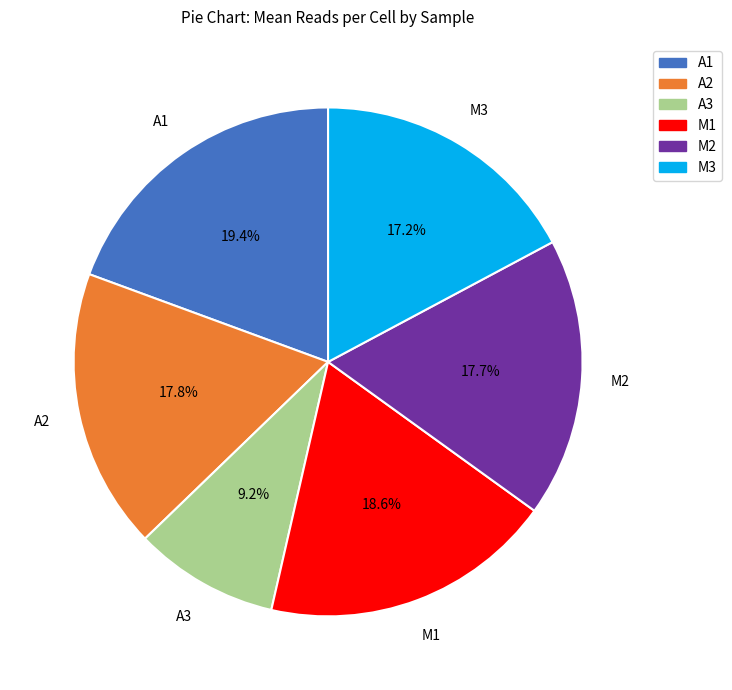

True or false: A1 accounts for 19% of the total.

True